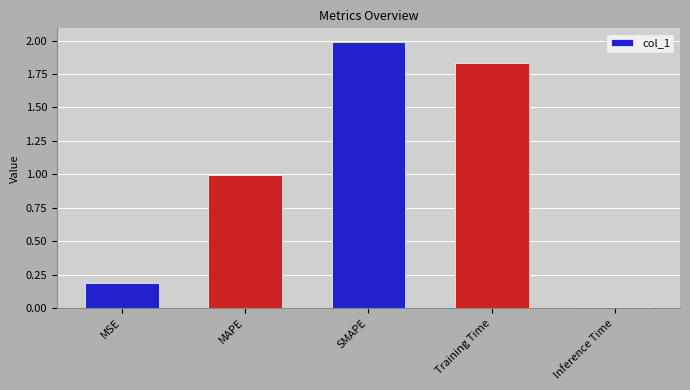

What is the sum of all values?

5.0